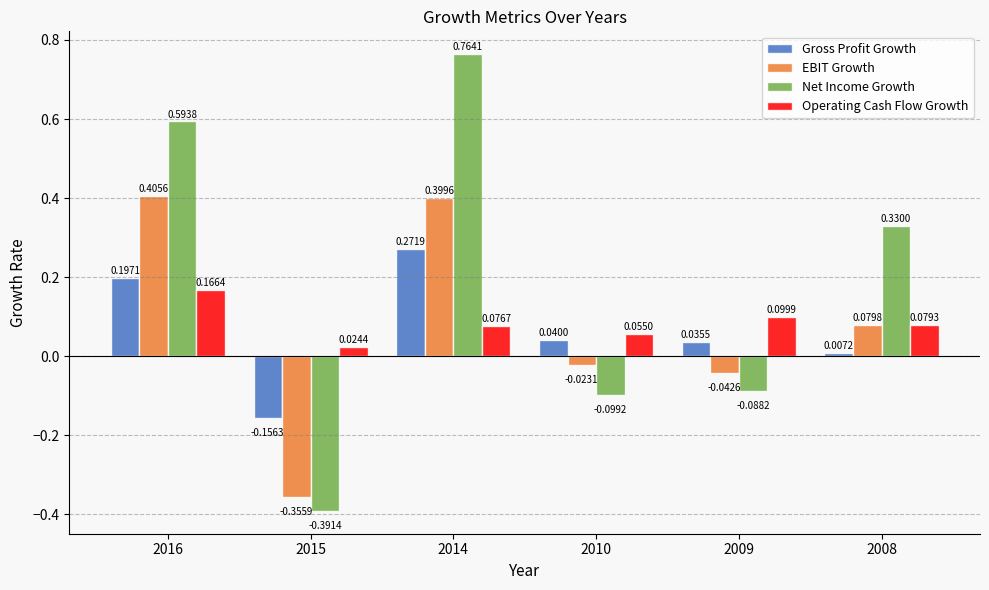

At how many categories does at least one series exceed 0?

6